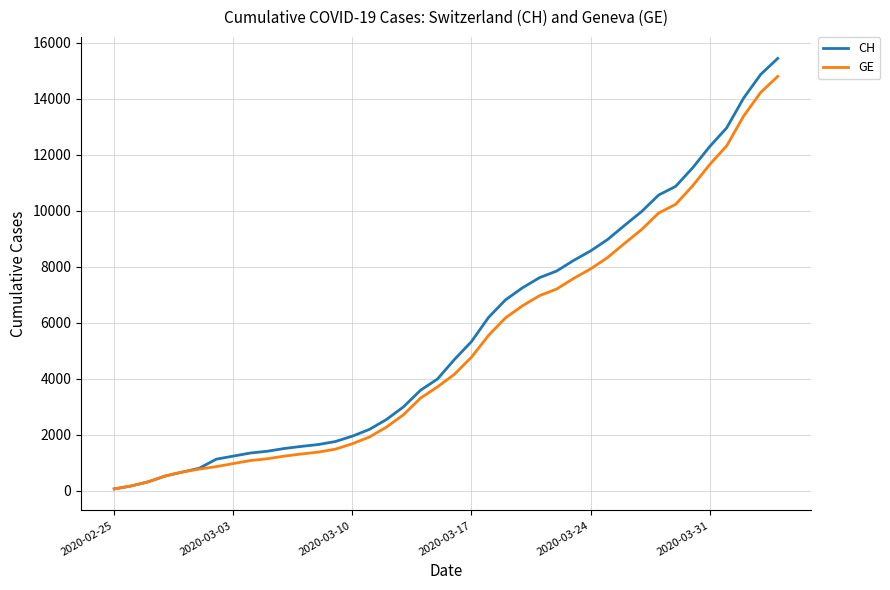

What is the maximum value for GE?

14791